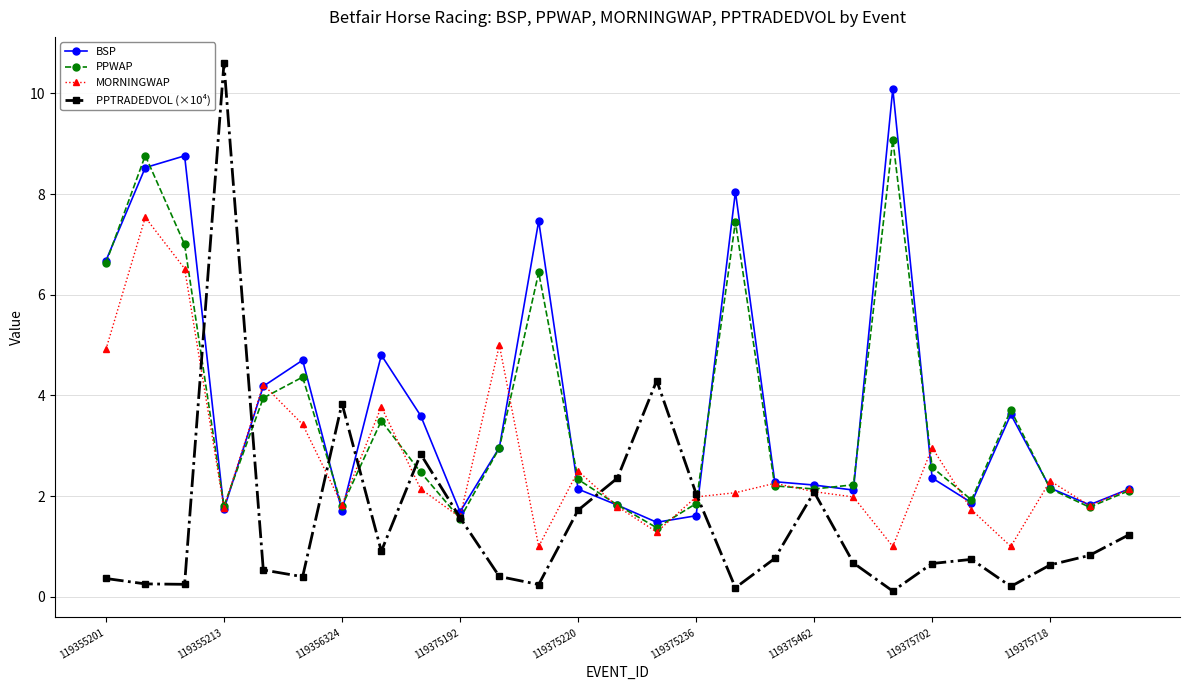

List the series in order of their peak value, highest first.

PPTRADEDVOL (×10⁴), BSP, PPWAP, MORNINGWAP